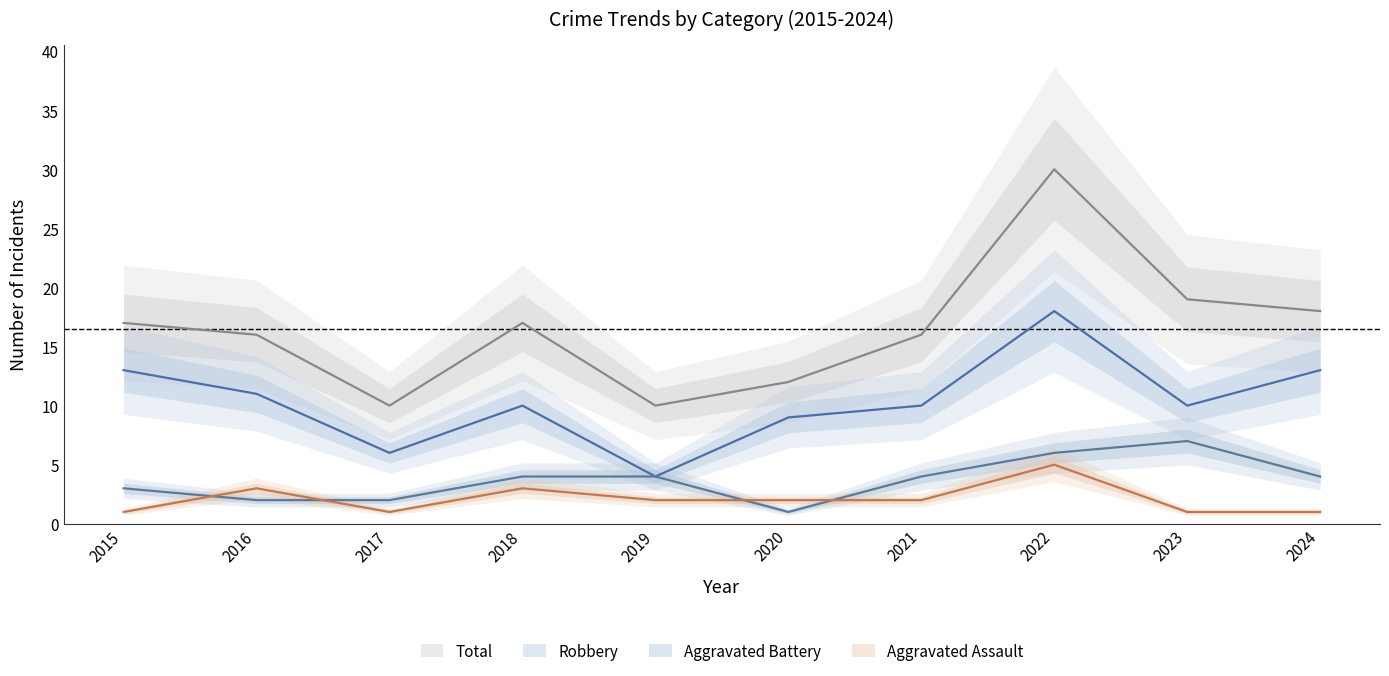

Rank the series by their maximum value, from lowest to highest.

Aggravated Assault, Aggravated Battery, Robbery, Total